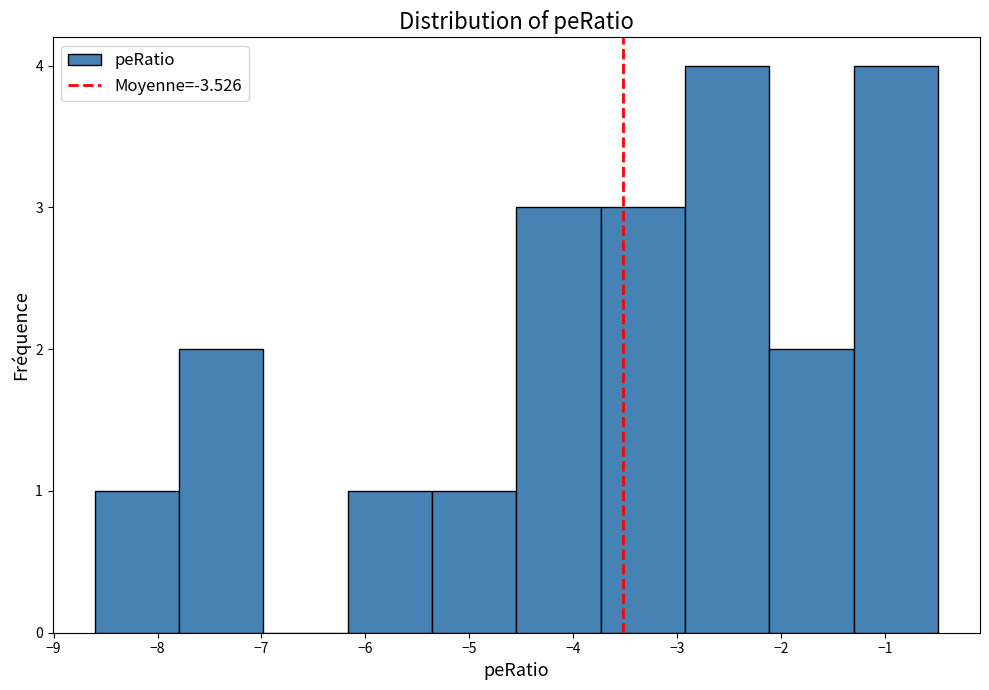

Reading left to right, list every bar in this chart as the range it spans on the x-axis followed by its height. Neither the bar edges nor the heights are printed on the chart, so give them approximately, as read against the axes.

-8.6 to -7.8: 1
-7.8 to -7.0: 2
-7.0 to -6.2: 0
-6.2 to -5.4: 1
-5.4 to -4.5: 1
-4.5 to -3.7: 3
-3.7 to -2.9: 3
-2.9 to -2.1: 4
-2.1 to -1.3: 2
-1.3 to -0.5: 4